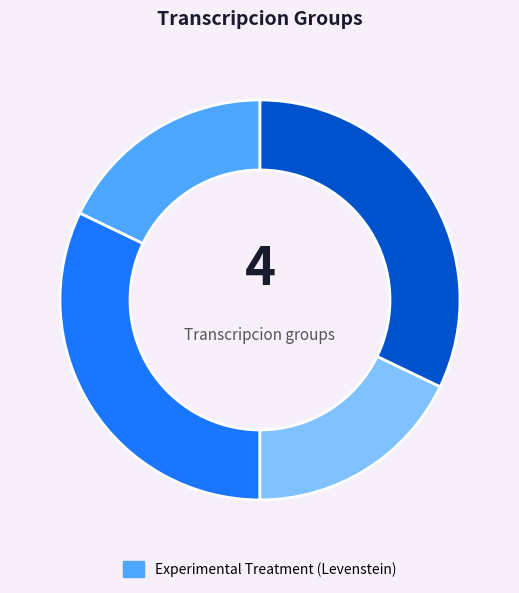

Does any single category account for the majority?

No